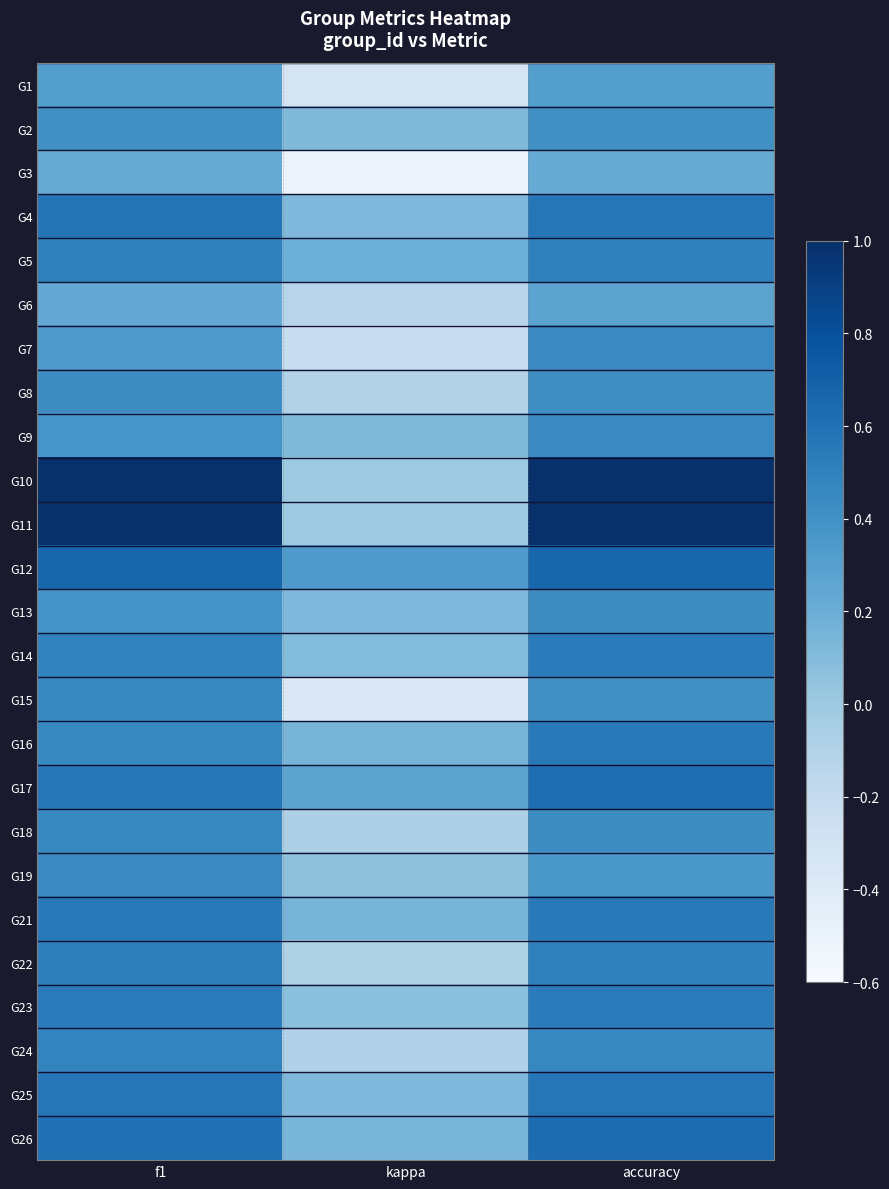

At f1, list the series in order from largest to smallest.

G10, G11, G12, G26, G4, G25, G17, G21, G23, G22, G5, G14, G24, G16, G15, G18, G19, G8, G2, G13, G9, G7, G1, G6, G3